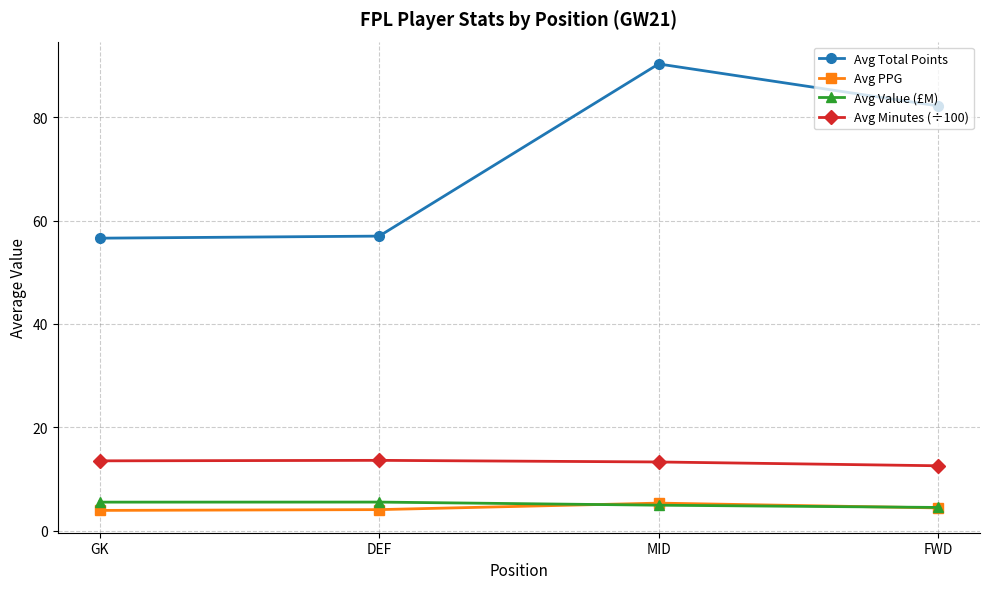

What is the value of the Avg PPG point at the 1st from the left?

3.9